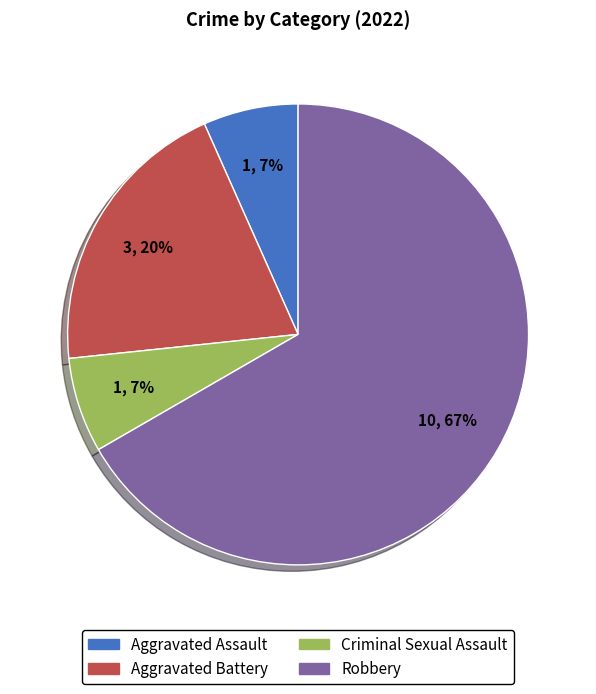

Does Aggravated Assault represent more than half of the total?

No